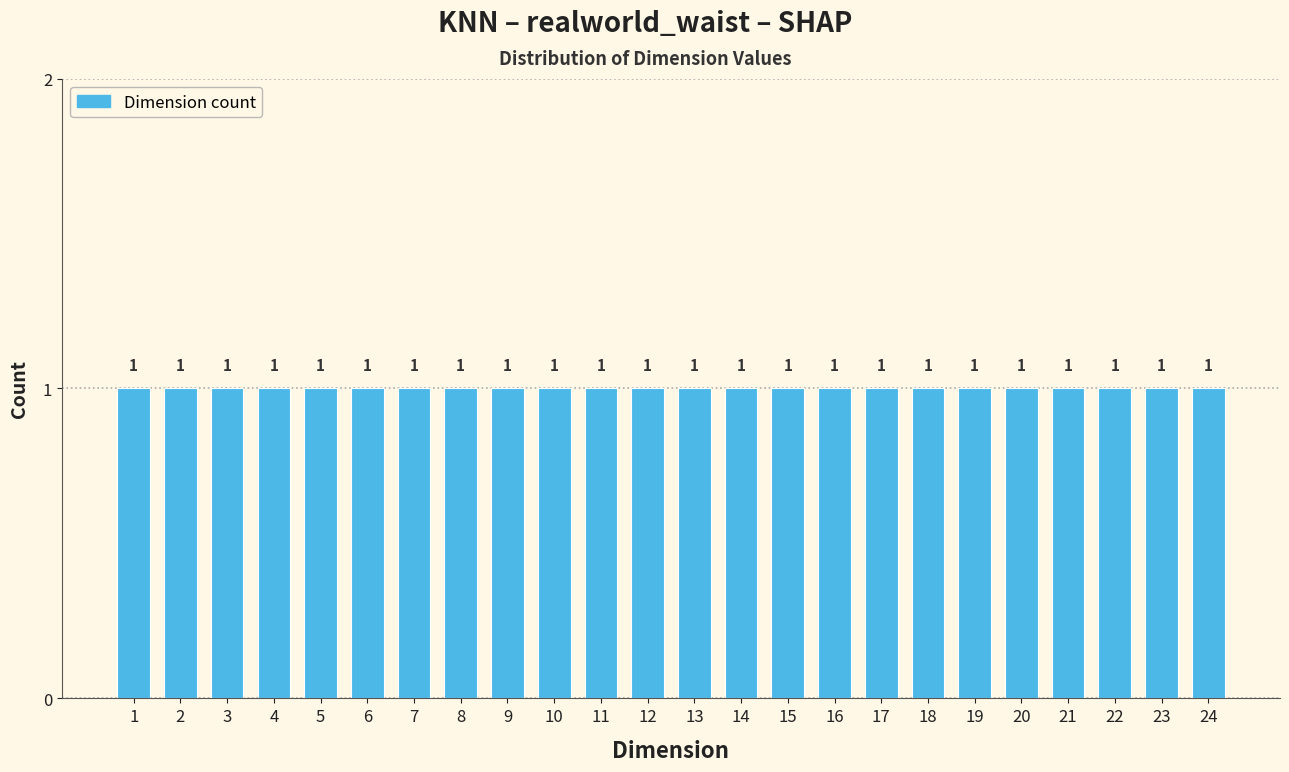

Reading left to right, list every bar in this chart as the range it spans on the x-axis followed by its height.

0.5 to 1.5: 1
1.5 to 2.5: 1
2.5 to 3.5: 1
3.5 to 4.5: 1
4.5 to 5.5: 1
5.5 to 6.5: 1
6.5 to 7.5: 1
7.5 to 8.5: 1
8.5 to 9.5: 1
9.5 to 10.5: 1
10.5 to 11.5: 1
11.5 to 12.5: 1
12.5 to 13.5: 1
13.5 to 14.5: 1
14.5 to 15.5: 1
15.5 to 16.5: 1
16.5 to 17.5: 1
17.5 to 18.5: 1
18.5 to 19.5: 1
19.5 to 20.5: 1
20.5 to 21.5: 1
21.5 to 22.5: 1
22.5 to 23.5: 1
23.5 to 24.5: 1